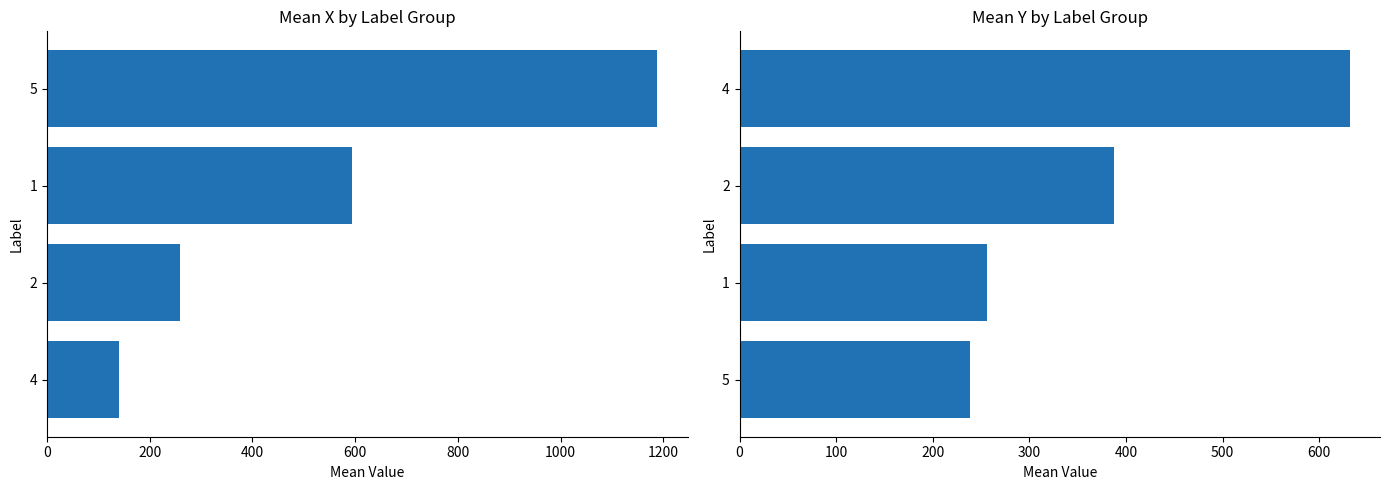

True or false: Mean Y has a value of 192.8 at 2.

False